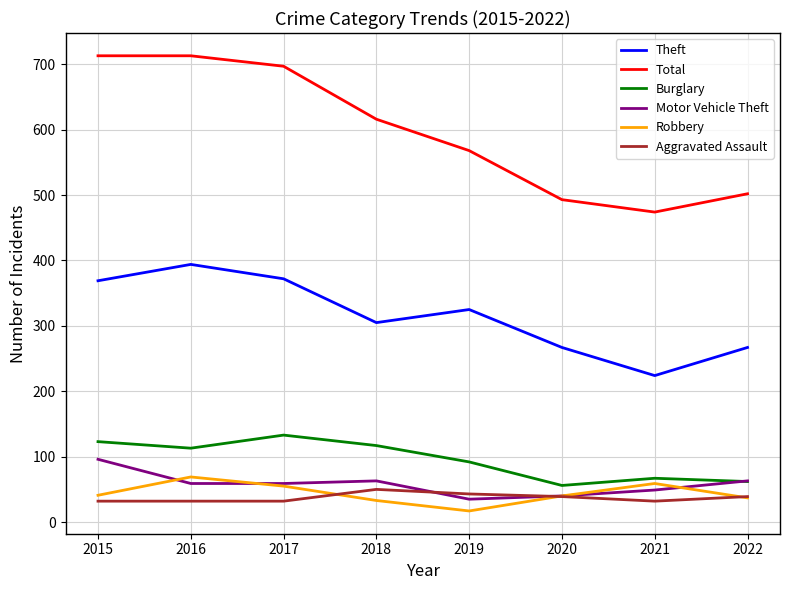

Rank the series by their maximum value, from lowest to highest.

Aggravated Assault, Robbery, Motor Vehicle Theft, Burglary, Theft, Total